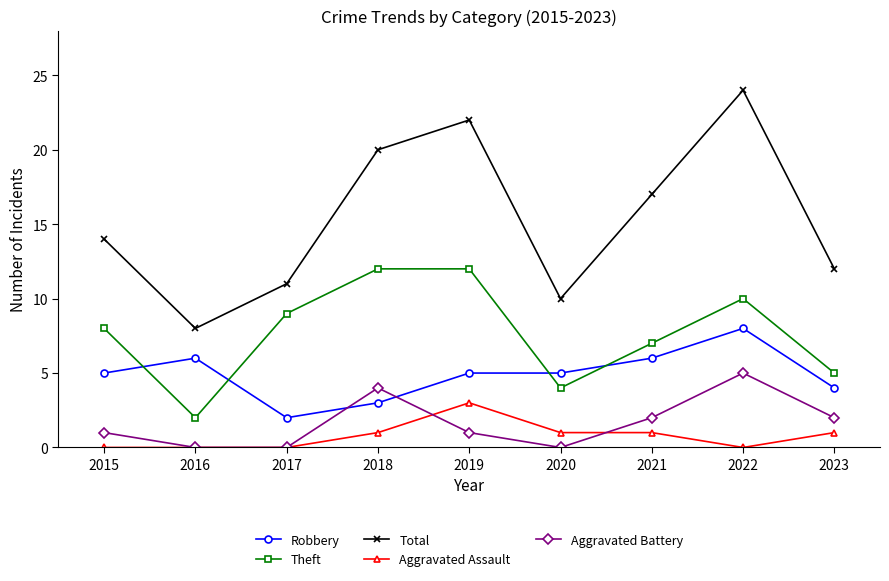

Reading left to right, transcribe all the data shown in this chart.

Robbery: 2015=5	2016=6	2017=2	2018=3	2019=5	2020=5	2021=6	2022=8	2023=4
Theft: 2015=8	2016=2	2017=9	2018=12	2019=12	2020=4	2021=7	2022=10	2023=5
Total: 2015=14	2016=8	2017=11	2018=20	2019=22	2020=10	2021=17	2022=24	2023=12
Aggravated Assault: 2015=0	2016=0	2017=0	2018=1	2019=3	2020=1	2021=1	2022=0	2023=1
Aggravated Battery: 2015=1	2016=0	2017=0	2018=4	2019=1	2020=0	2021=2	2022=5	2023=2